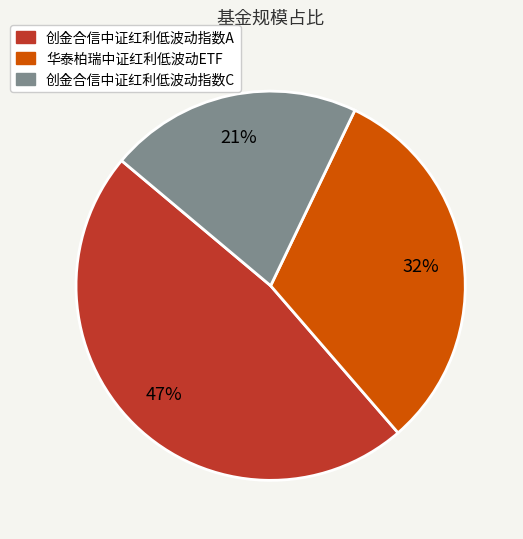

To the nearest percent, what is the difference between the largest and smallest slice percentages?

26%